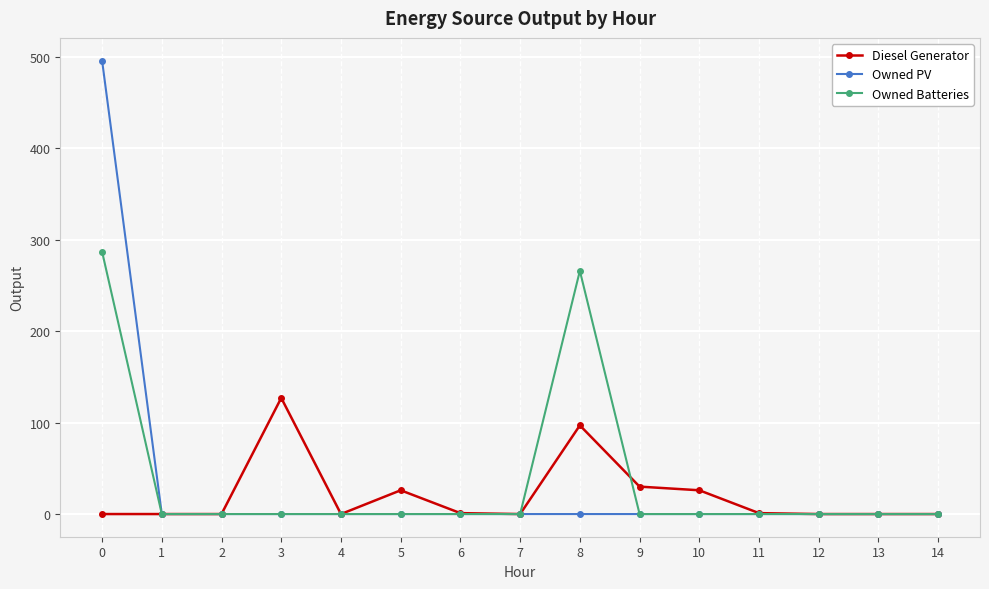

Which series has the widest spread of values?

Owned PV